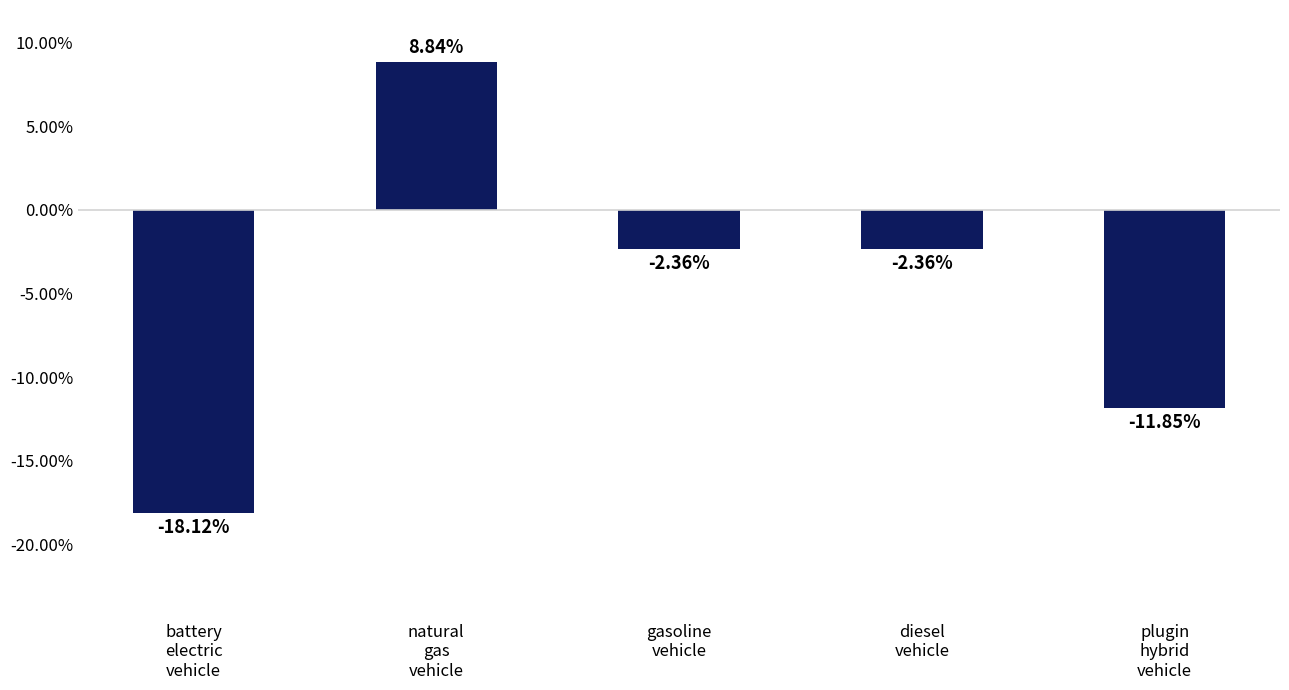

What is the sum of the values at natural
gas
vehicle and plugin
hybrid
vehicle?

-3.0